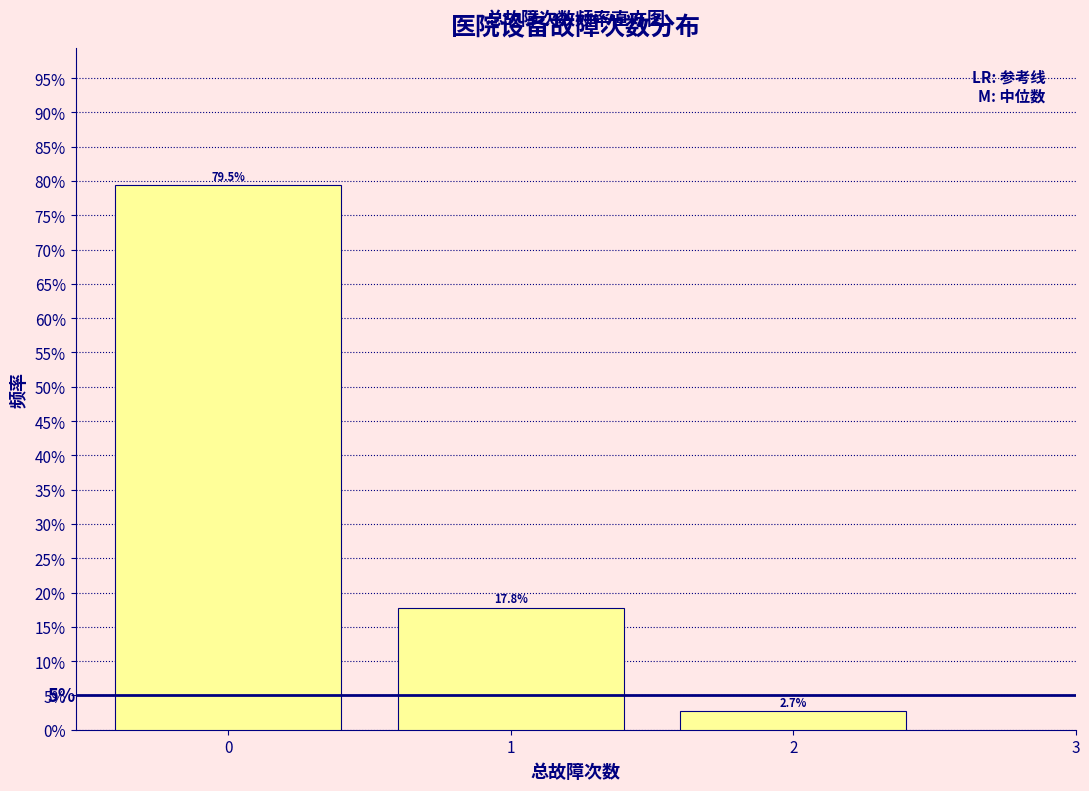

Reading left to right, transcribe this chart: for each bar, give the range it covers on the x-axis and its height.

-0.5 to 0.5: 79.5
0.5 to 1.5: 17.8
1.5 to 2.5: 2.7